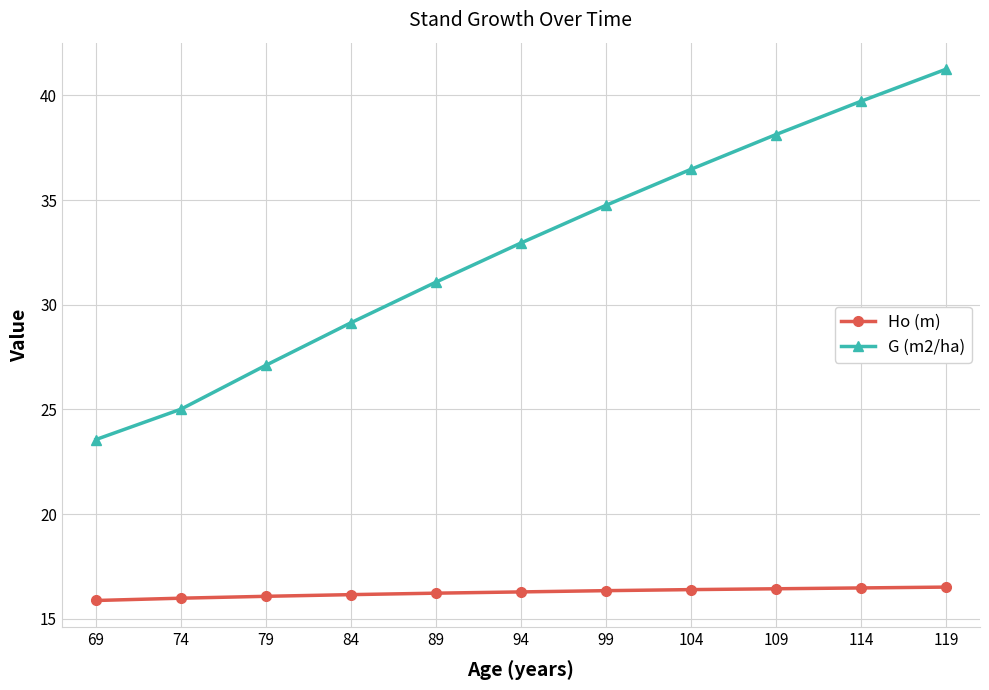

What is the total value across all series at 74?

41.0